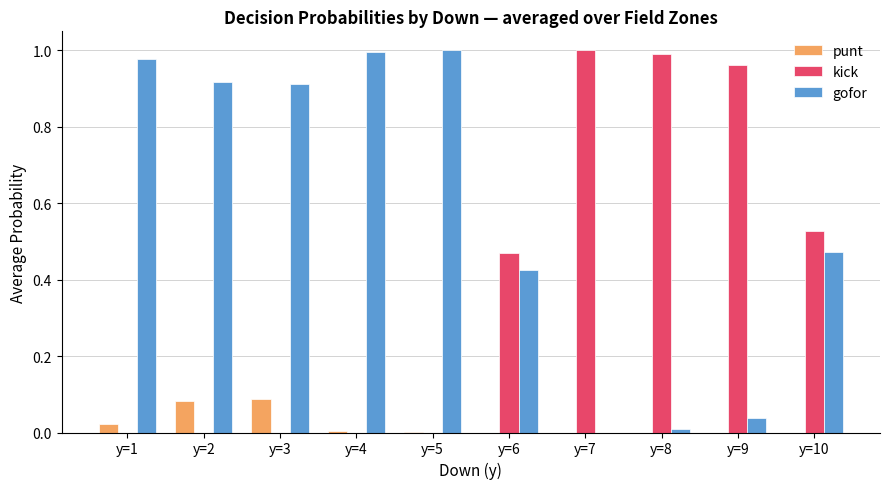

Which series has the largest total across all categories?

gofor